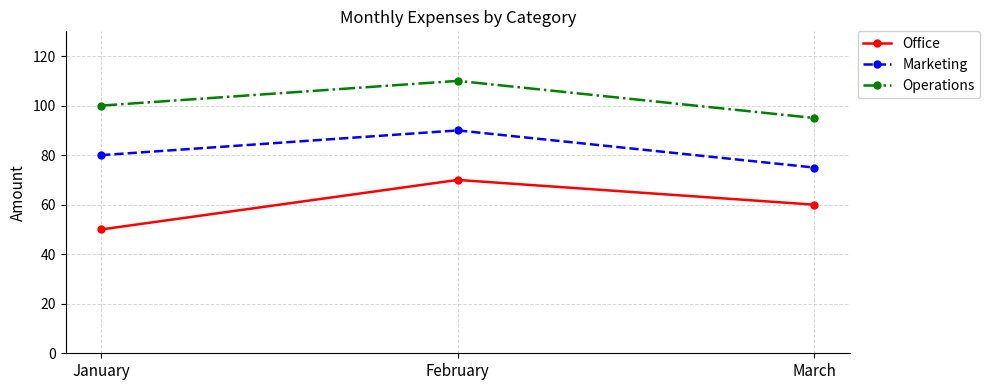

Rank the series by their maximum value, from lowest to highest.

Office, Marketing, Operations